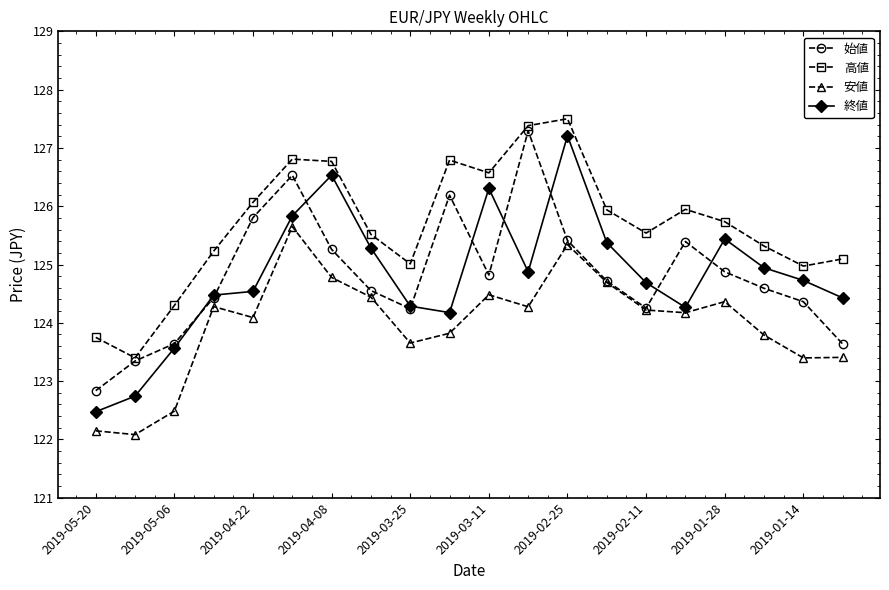

True or false: 高値 and 終値 intersect in this chart.

False